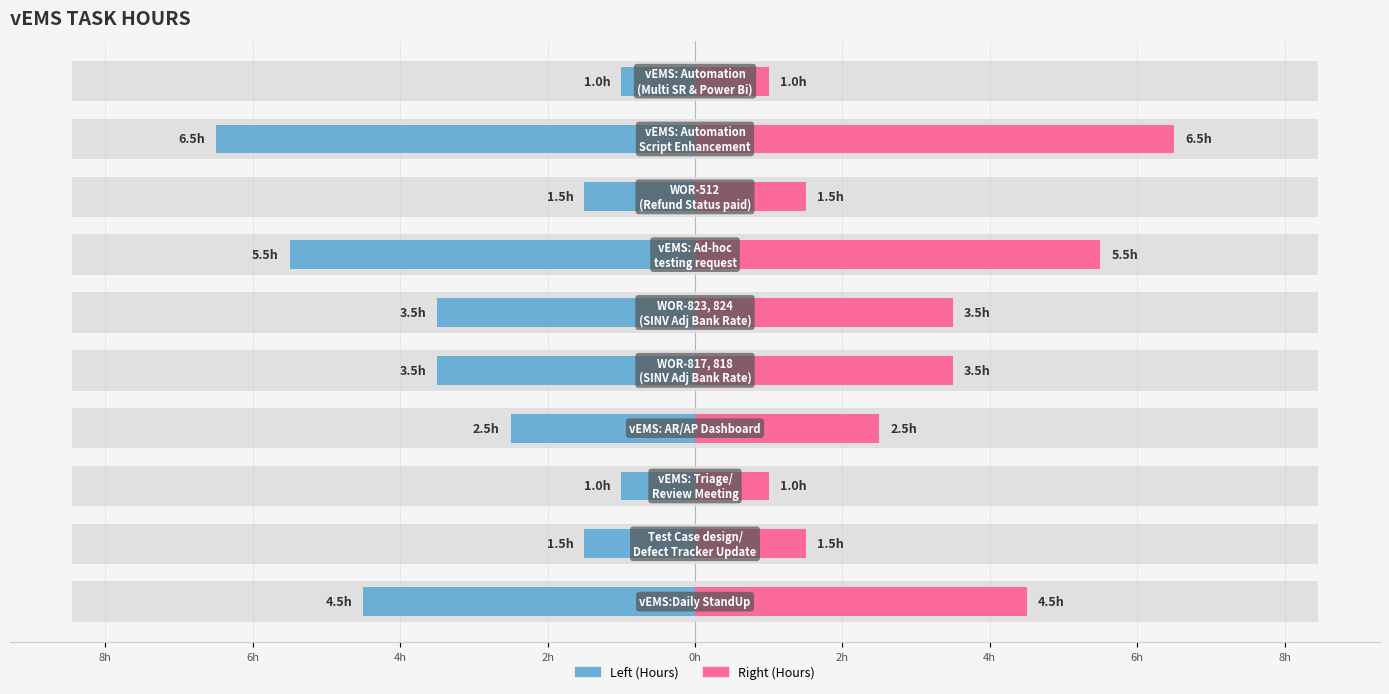

Which series has the largest range (max minus min)?

Hours (Left)